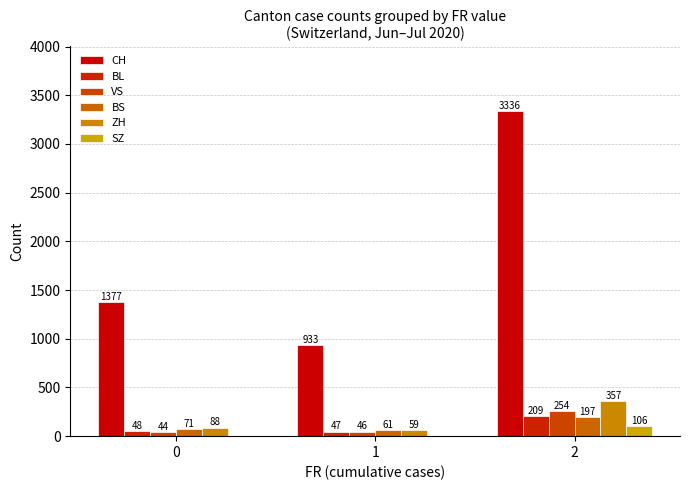

What is the average value of the BL series?

101